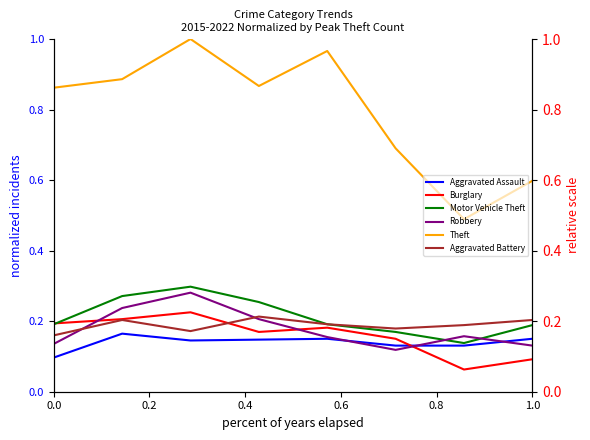

What position from the left is 1.0?

8